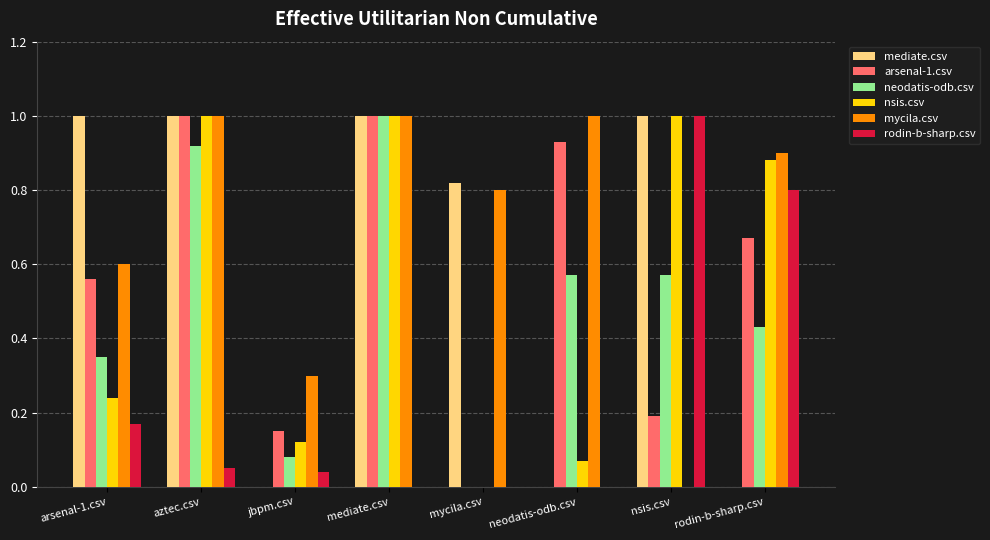

Between arsenal-1.csv and jbpm.csv, which series saw the biggest shift?

mediate.csv